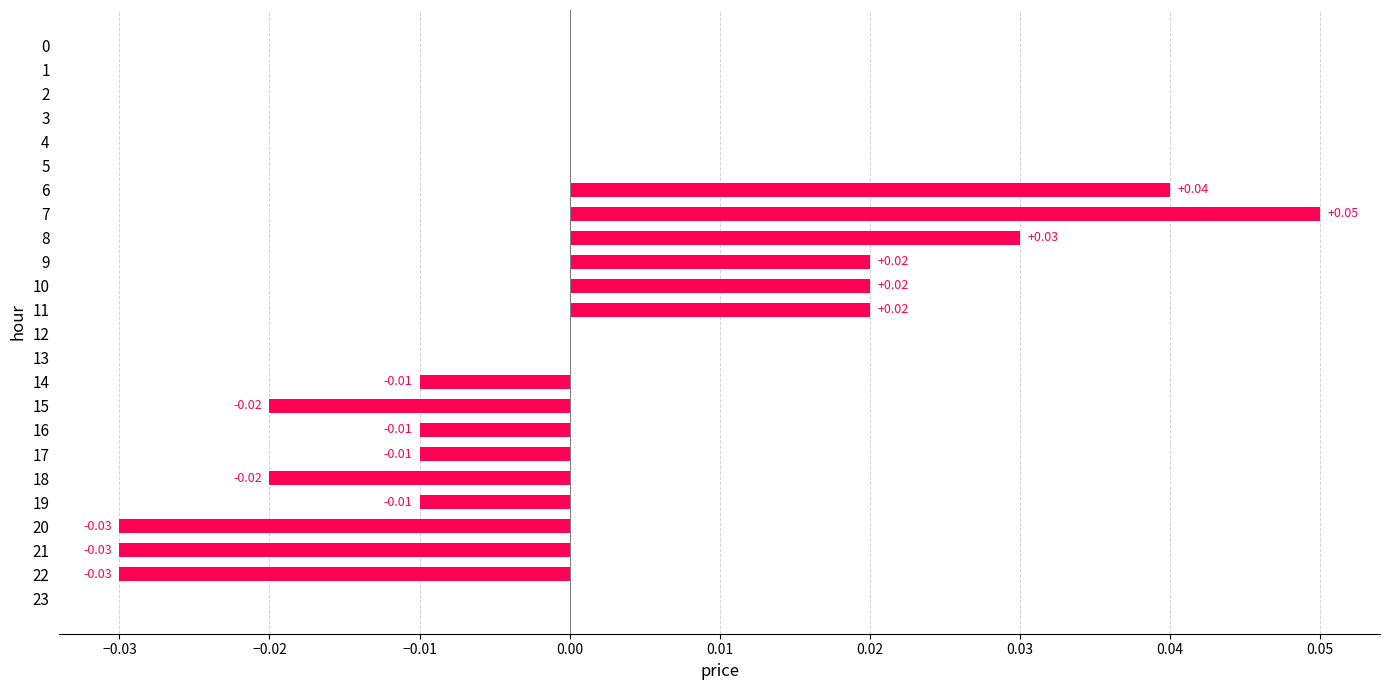

Between 13 and 16, which is larger?

13